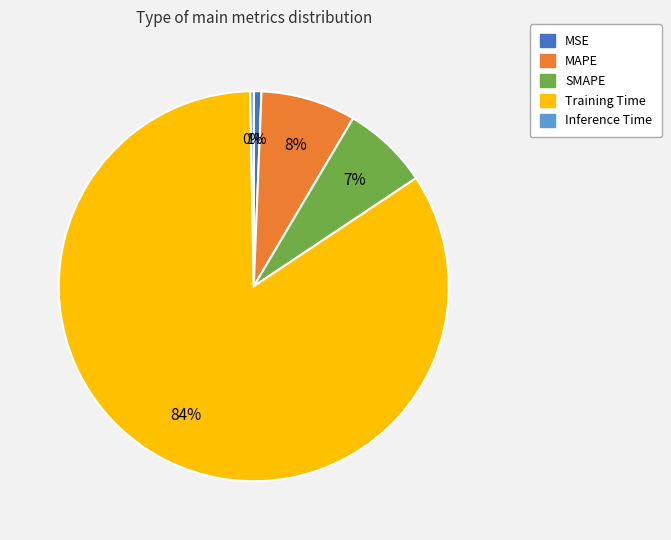

Which category has the biggest portion of the pie?

Training Time